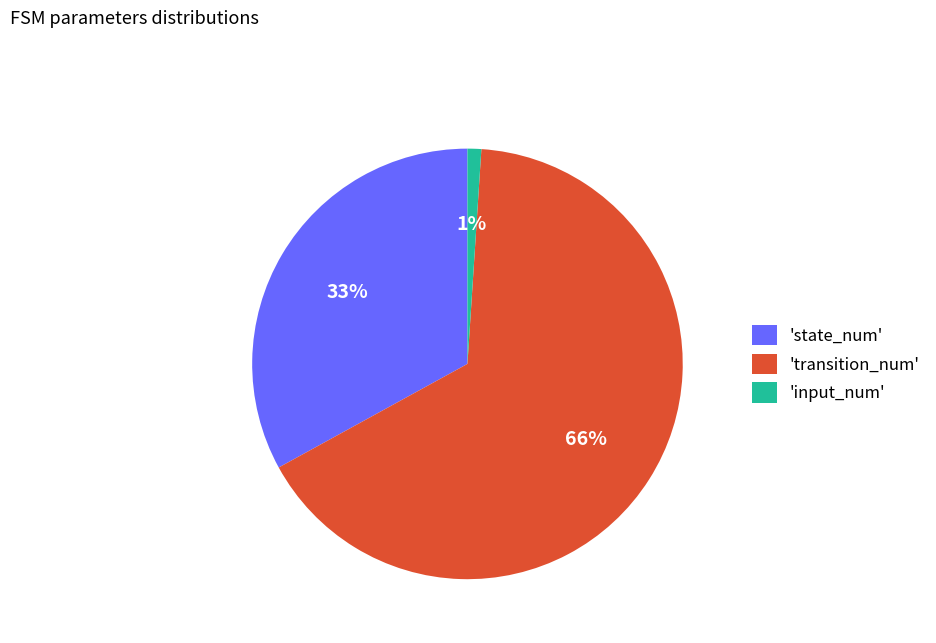

What percentage is the 'transition_num' slice, to the nearest percent?

66%